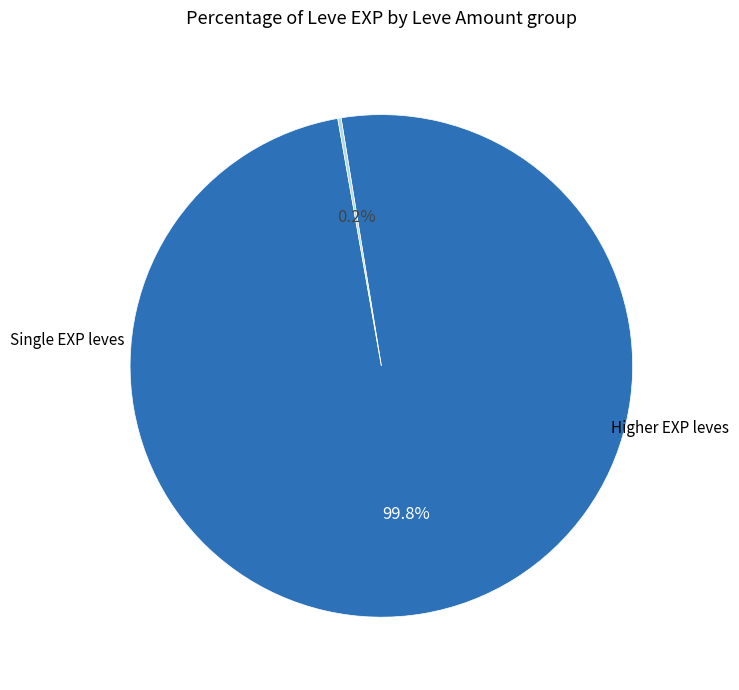

Does any single category account for the majority?

Yes